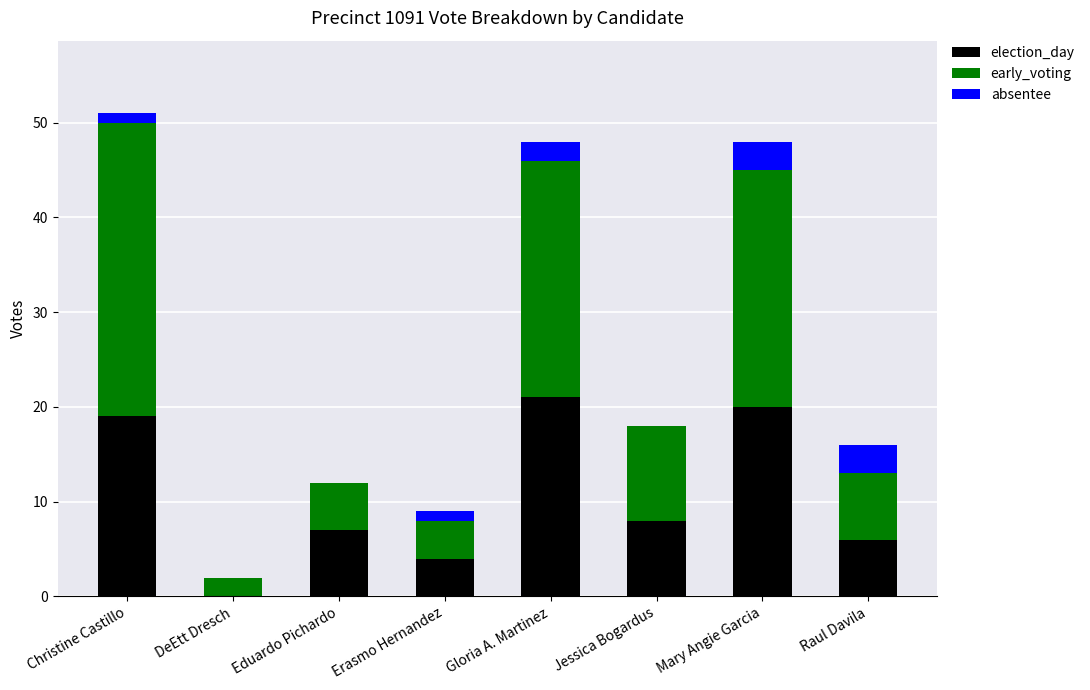

Is it true that election_day equals 13 at Jessica Bogardus?

False